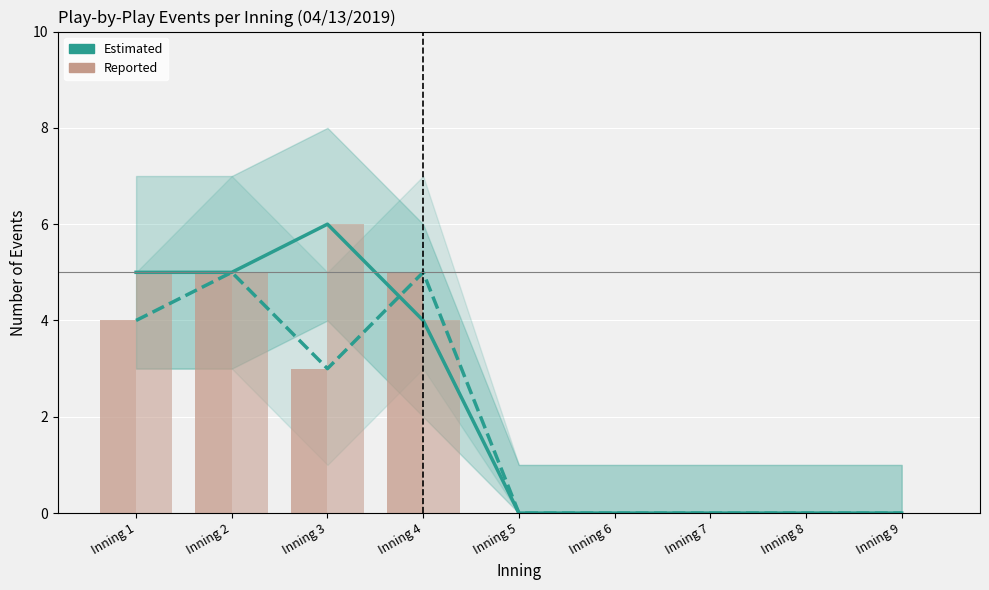

What is the spread (max minus min) of values at Inning 4?

1